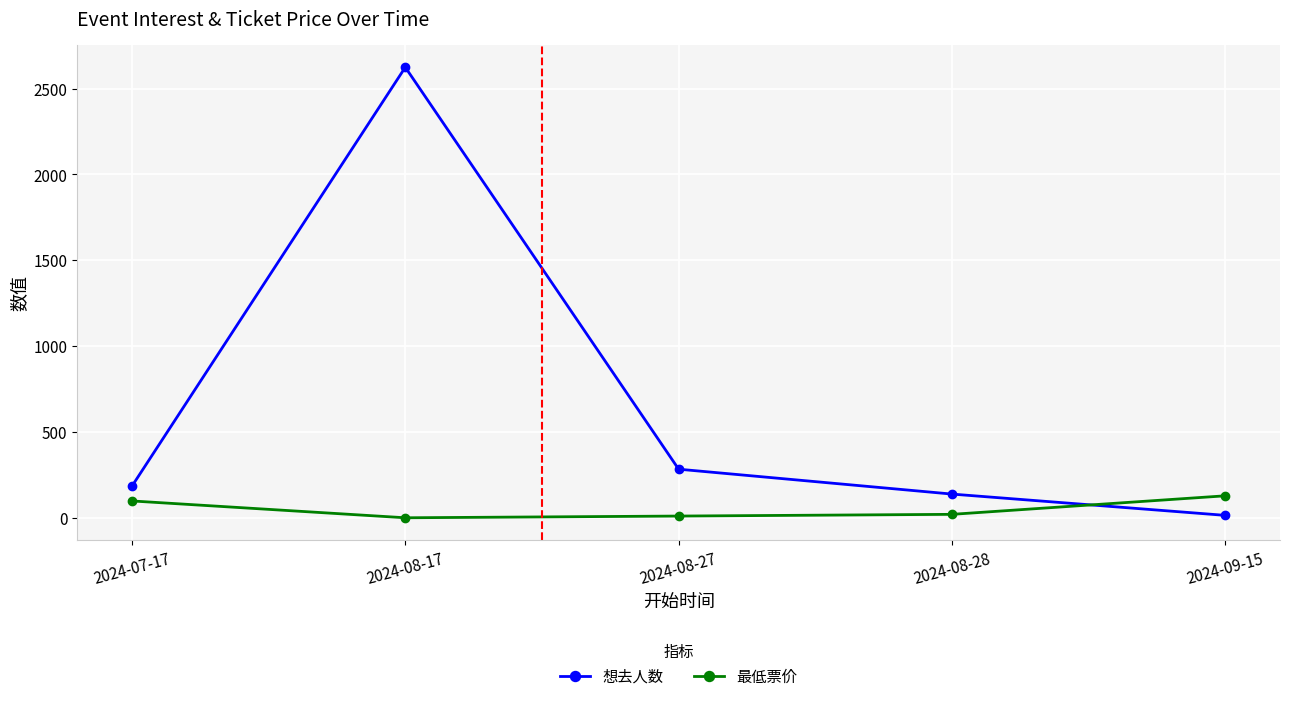

Which series changed the most between 2024-08-27 and 2024-09-15?

想去人数